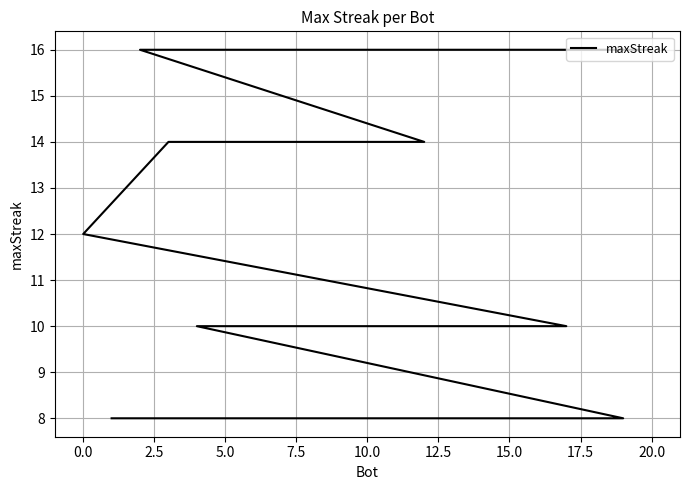

True or false: the data shows 5 at 18.

False